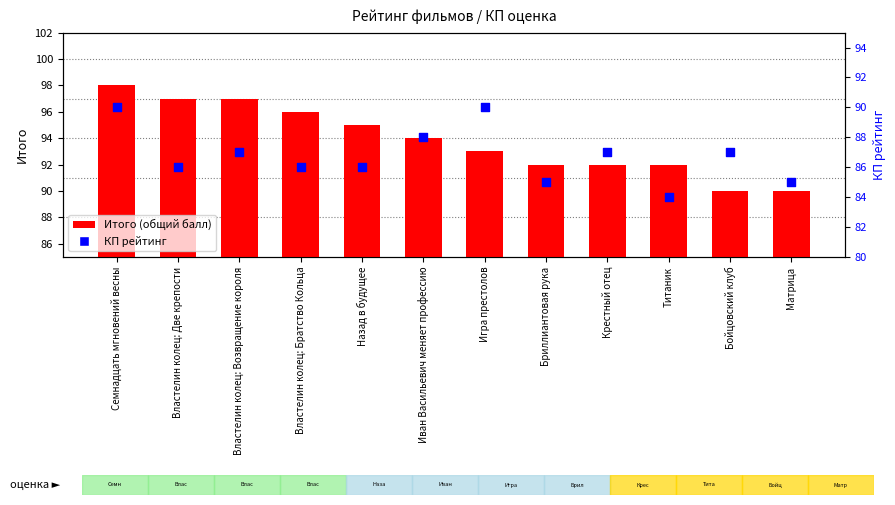

Which series reaches the minimum Y coordinate?

КП